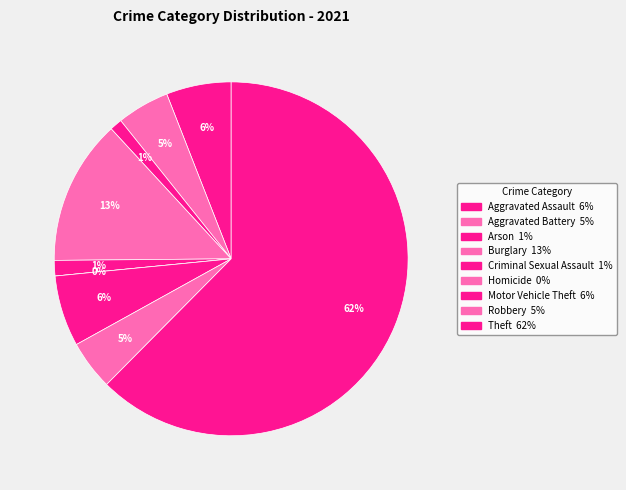

The Arson slice represents 1% of the pie. True or false?

True